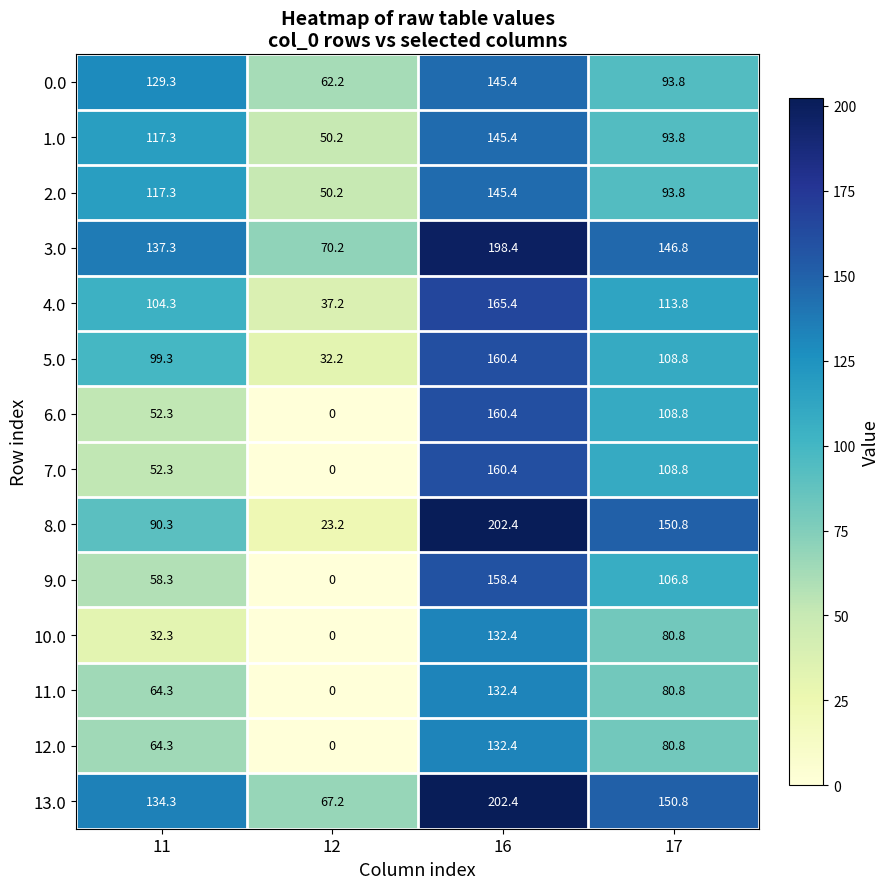

Which series has the widest spread of values?

8.0